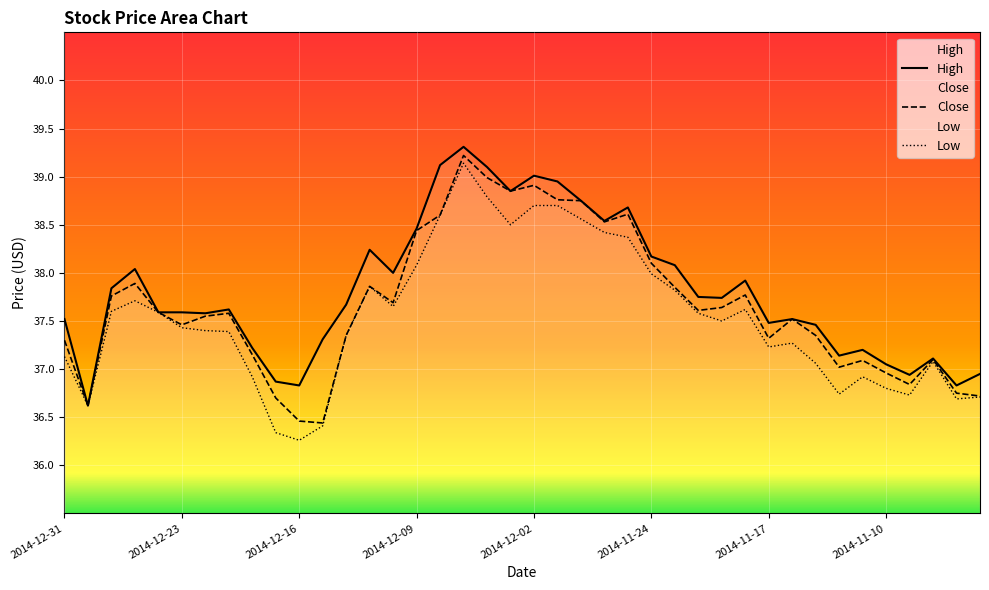

What is the sum of all High values?

1512.7